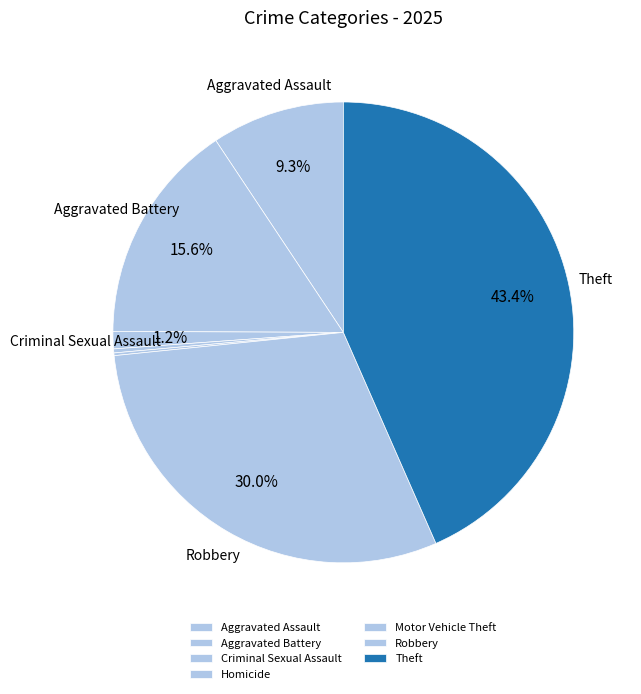

What percentage is the Criminal Sexual Assault slice, to the nearest percent?

1%